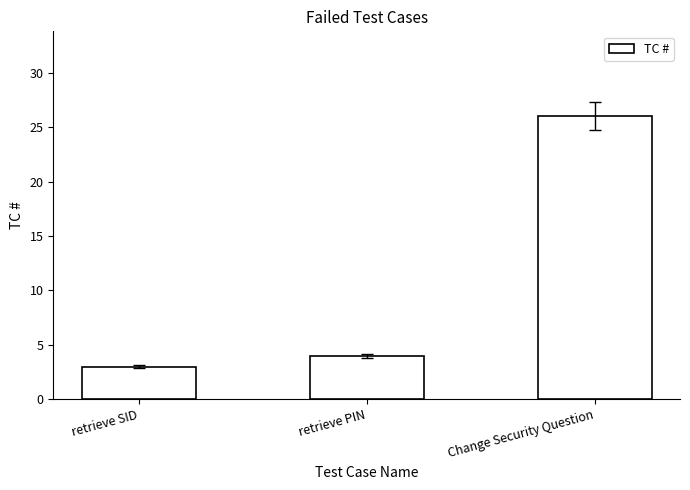

Does the chart contain any negative values?

No